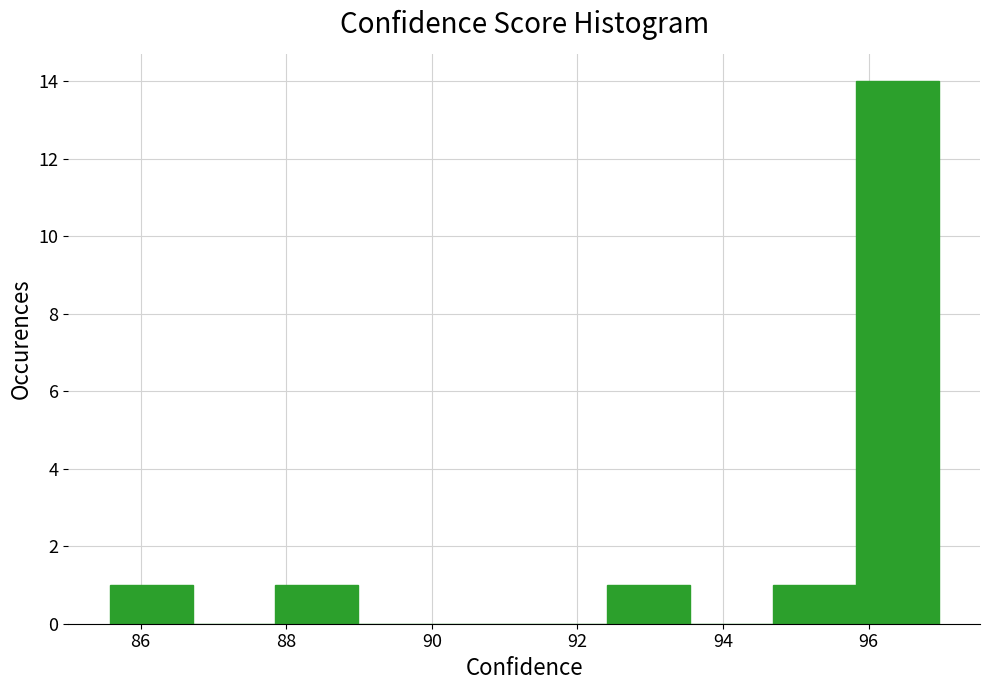

Over which range of the x-axis is the bar tallest?

95.8 to 97.0